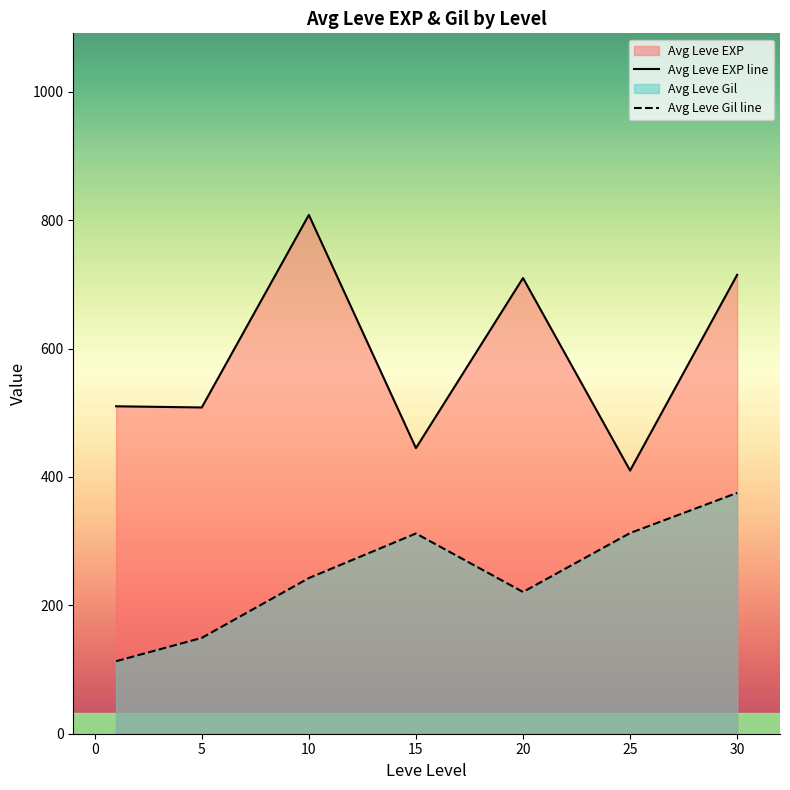

Rank the series at 5 from lowest to highest value.

Avg Leve Gil line, Avg Leve EXP line